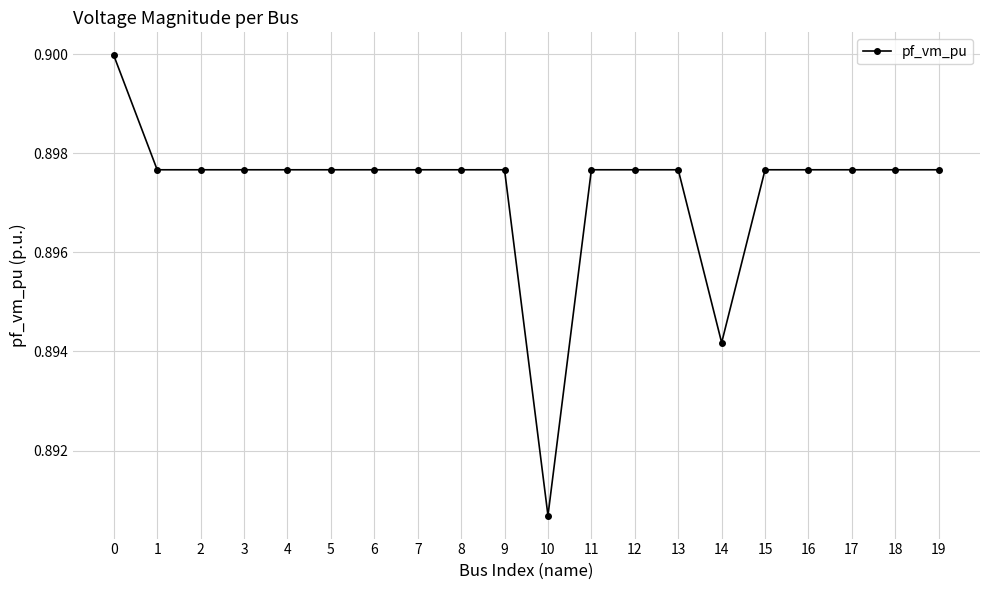

Is it true that the value at 6 is 0.9?

True